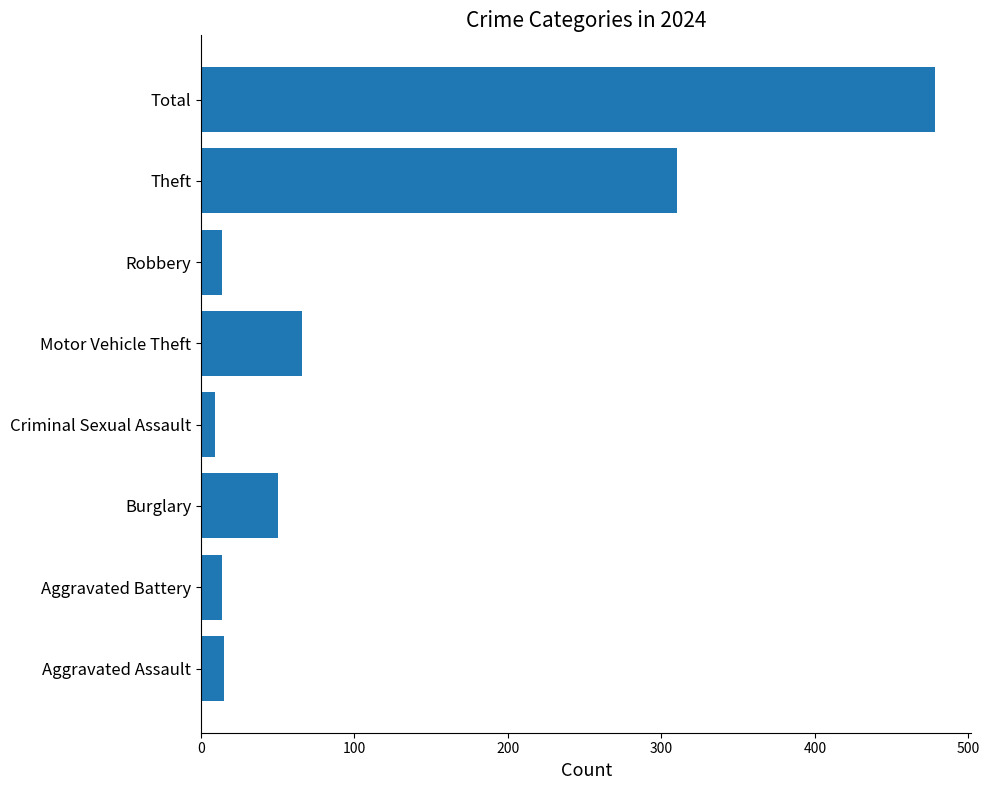

How many values are below 50?

4